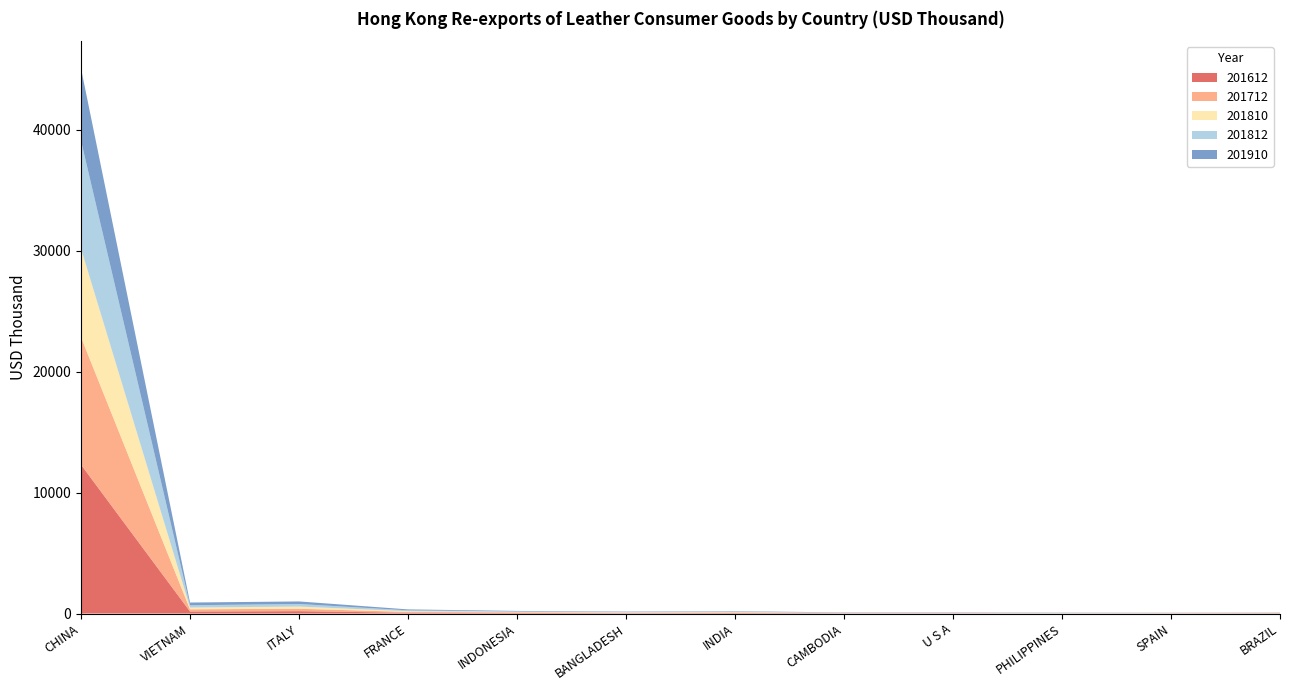

Reading right to left, transcribe all the data shown in this chart.

201612: 20.4	13.9	8.7	19.8	19.7	42.0	28.6	51.3	63.0	194.6	164.7	12297.8
201712: 24.5	14.2	11.2	16.2	16.0	44.3	31.3	51.7	68.1	201.8	182.2	10534.5
201810: 17.2	12.3	11.1	10.8	15.4	31.2	28.9	32.7	60.0	178.4	148.4	7333.2
201812: 20.4	14.7	12.8	15.6	17.6	37.3	34.7	38.1	73.9	212.9	189.8	8925.4
201910: 12.7	13.6	24.4	26.6	26.8	34.0	34.4	42.0	75.5	212.0	223.3	5964.7